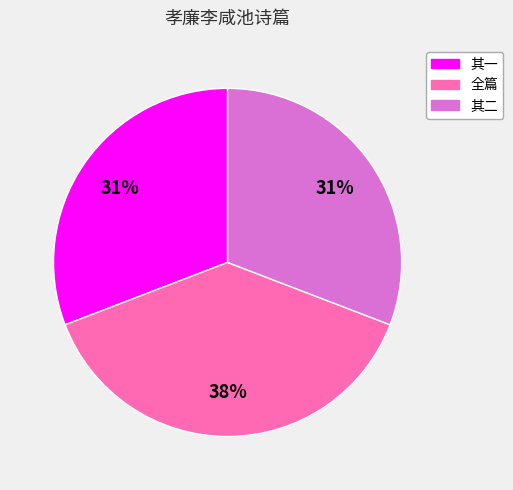

Count the number of slices in the pie.

3